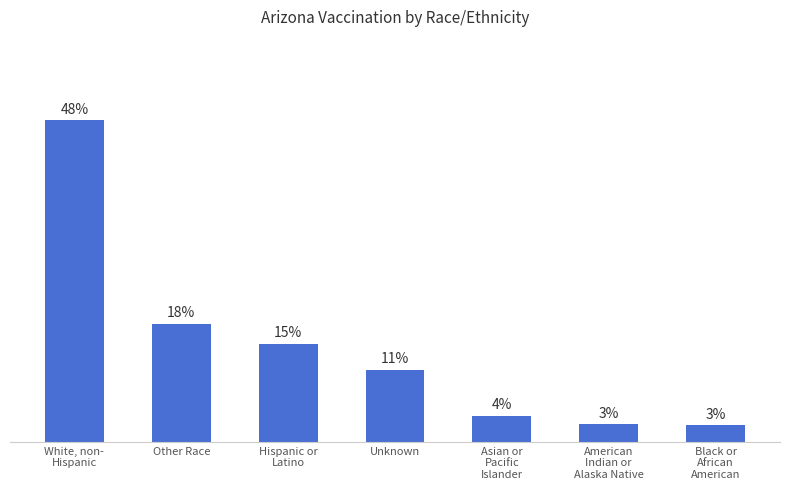

What is the label of the 4th bar from the right?

Unknown